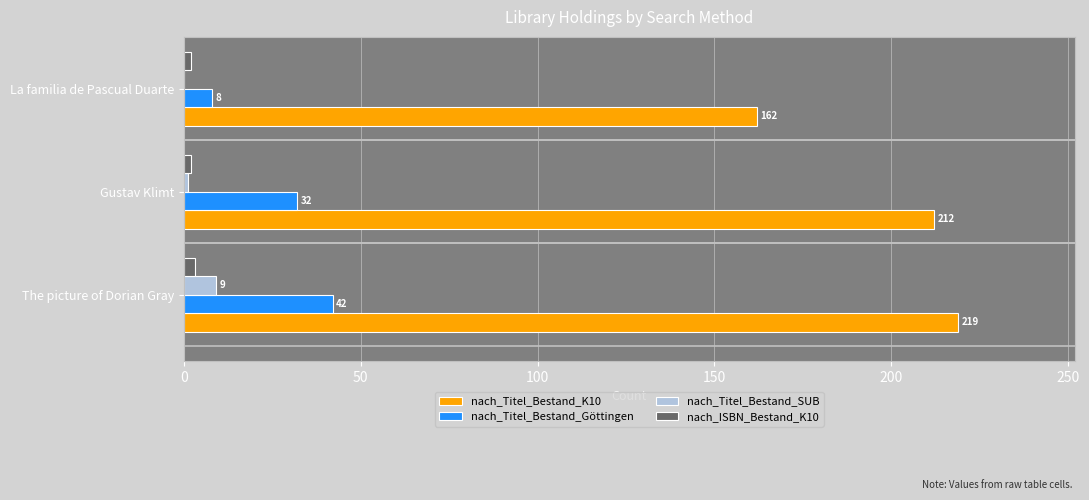

Which series has the largest total across all categories?

nach_Titel_Bestand_K10